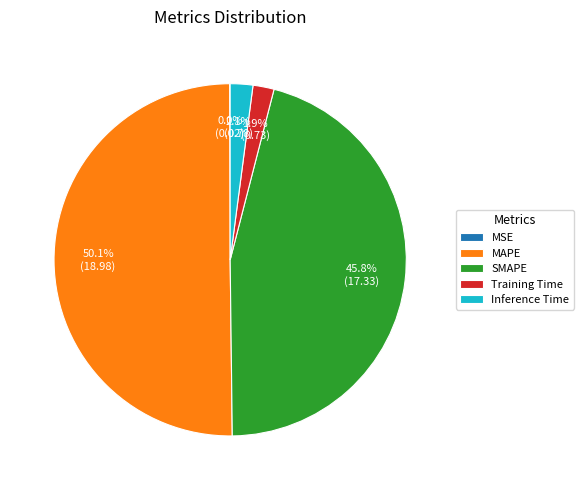

Does Training Time represent more than half of the total?

No